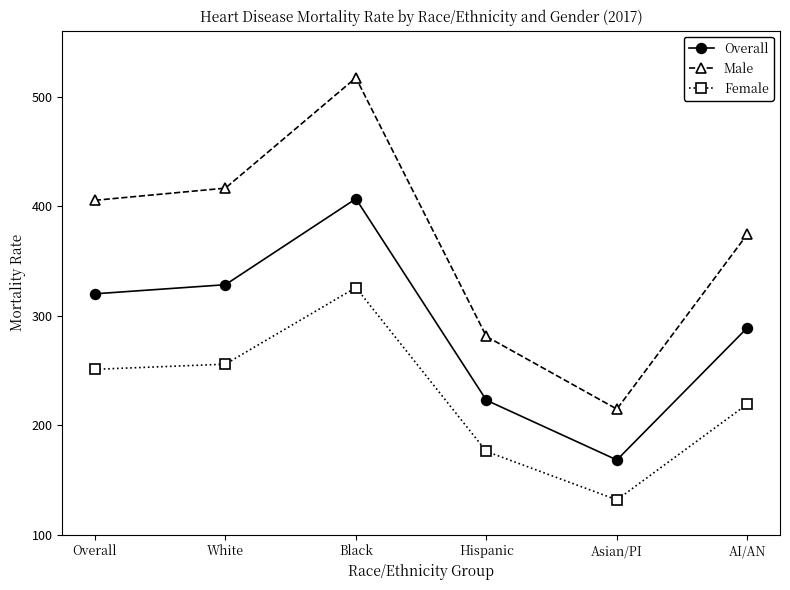

Which series has the largest total across all categories?

Male